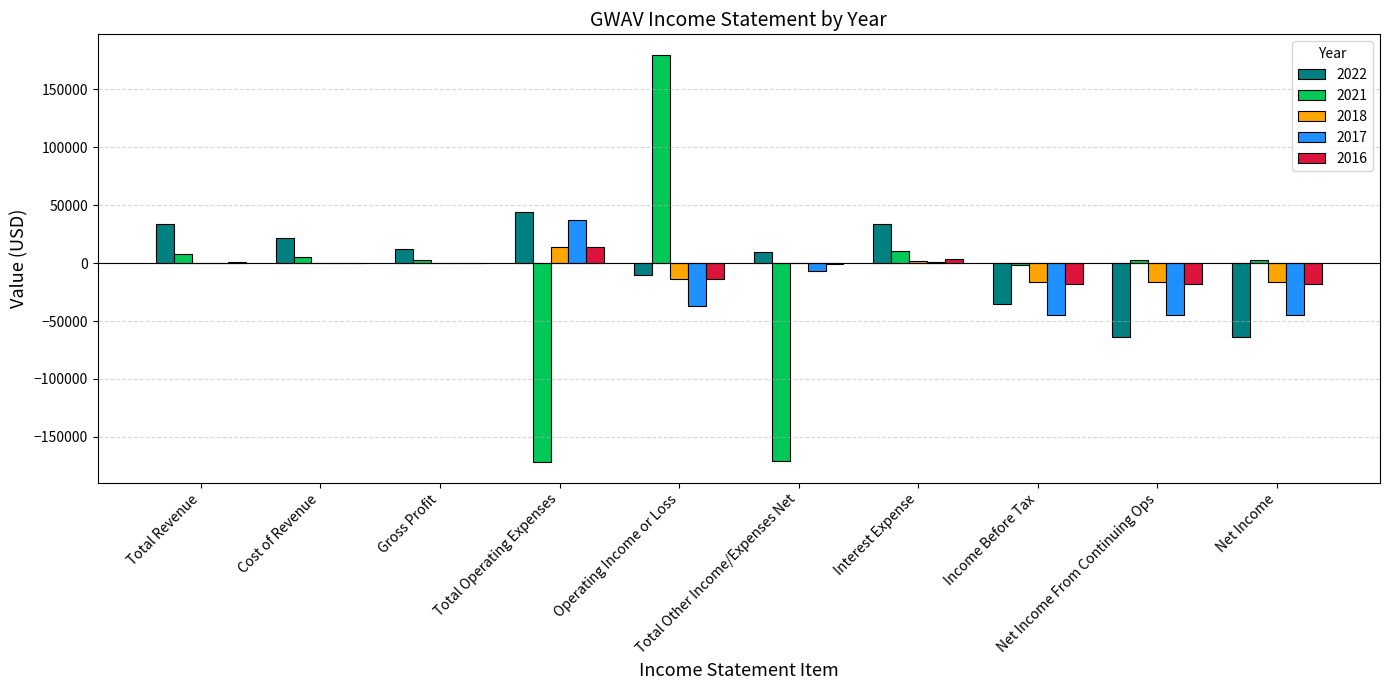

What is the approximate value of 2018 at Operating Income or Loss, to the nearest 100?

-13900